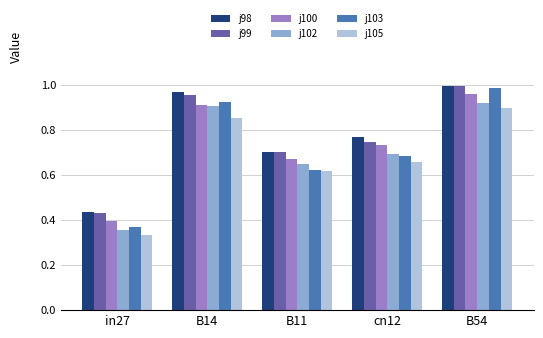

At which category is the sum across all series the highest?

B54